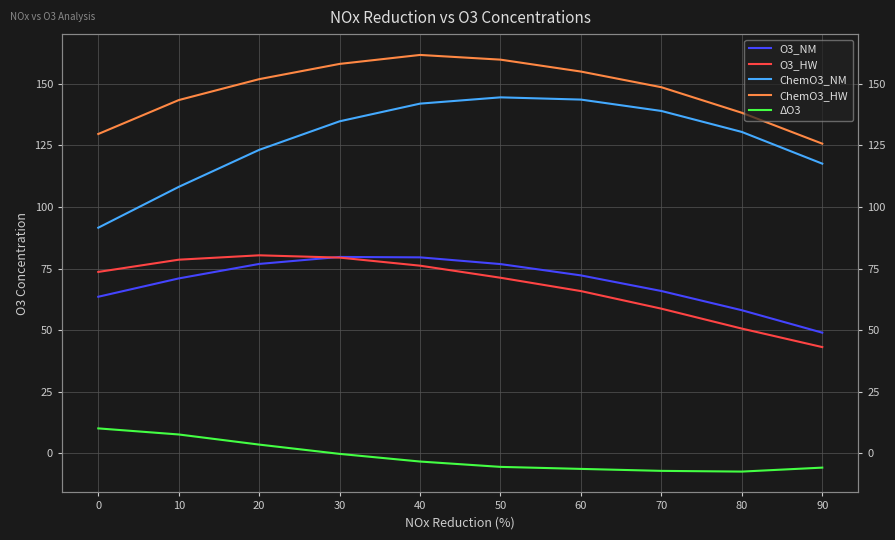

True or false: O3_HW and ChemO3_HW intersect in this chart.

False